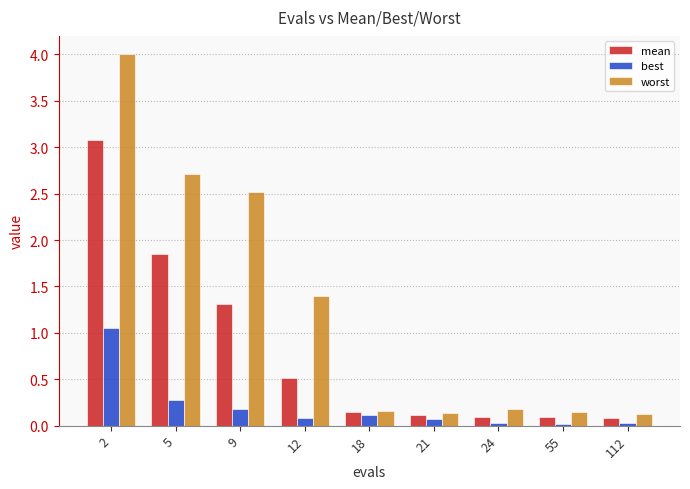

Which series has the widest spread of values?

worst